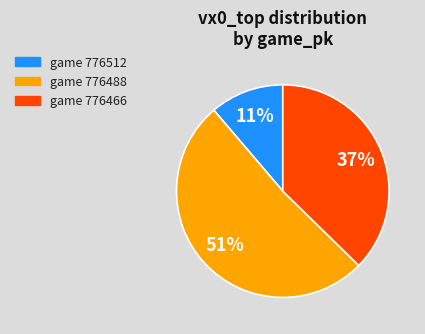

To the nearest percent, what is the average slice percentage?

33%